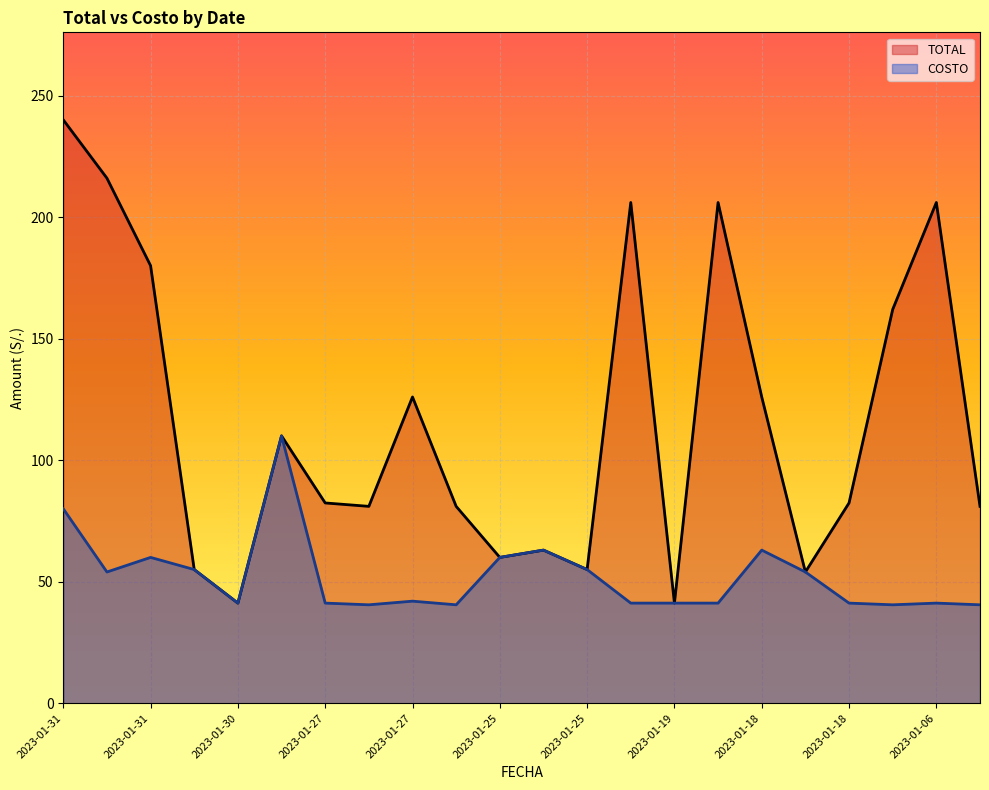

Does the chart display data point markers on the line(s)?

No